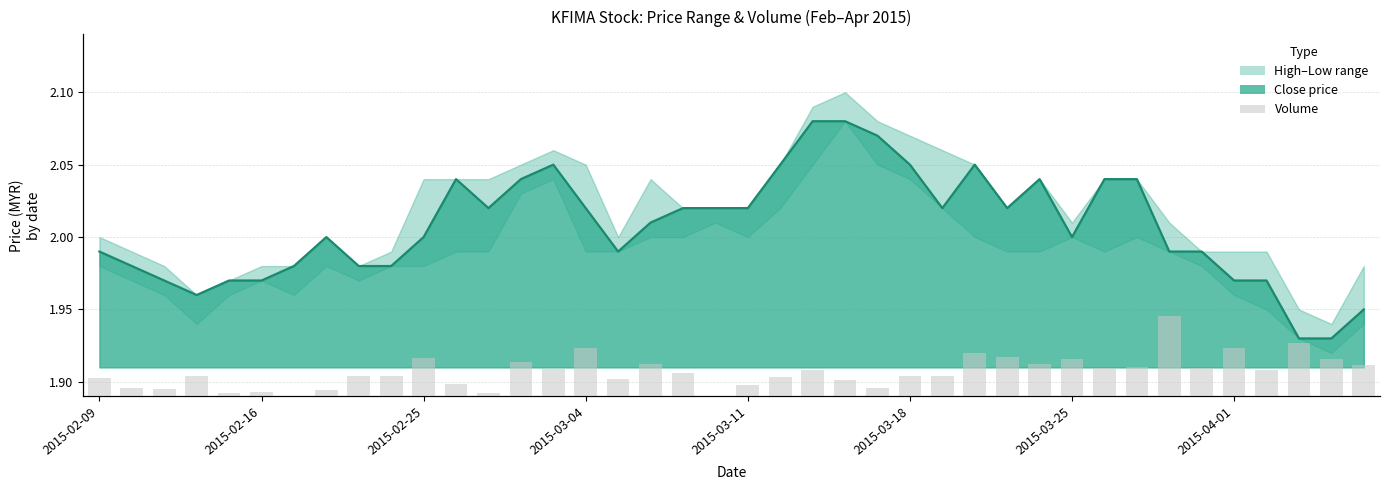

What is the value of the 11th bar from the left?

242000